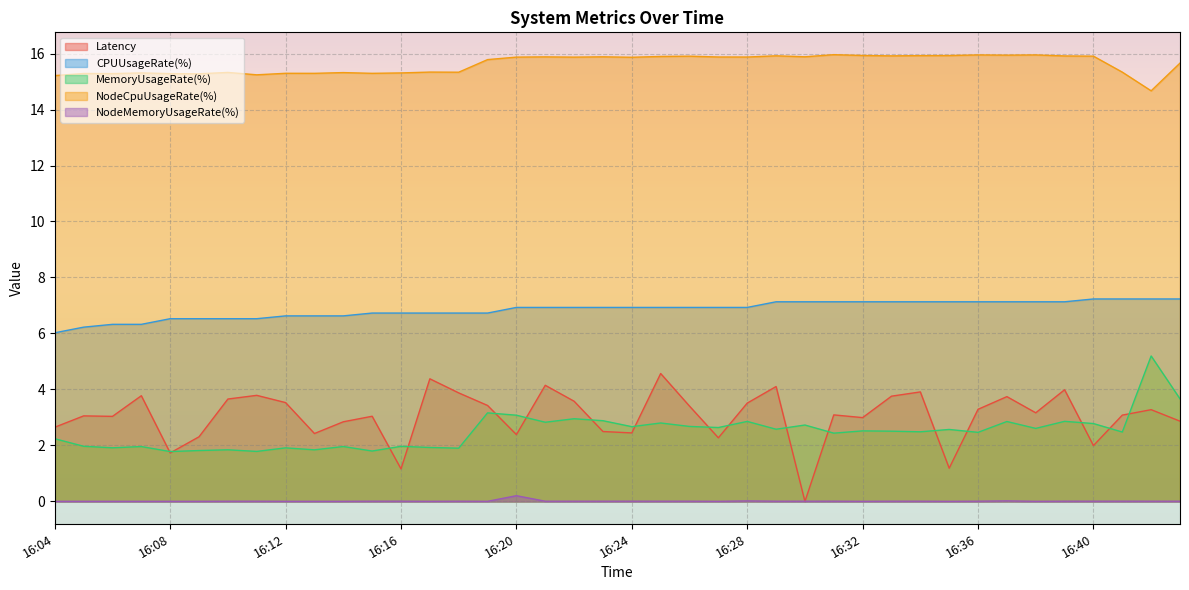

Reading right to left, extract all data points from this chart.

Latency: 16:43=2.9	16:42=3.3	16:41=3.1	16:40=2.0	16:39=4.0	16:38=3.2	16:37=3.7	16:36=3.3	16:35=1.2	16:34=3.9	16:33=3.8	16:32=3.0	16:31=3.1	16:30=0.0	16:29=4.1	16:28=3.5	16:27=2.3	16:26=3.4	16:25=4.6	16:24=2.4	16:23=2.5	16:22=3.6	16:21=4.1	16:20=2.4	16:19=3.4	16:18=3.9	16:17=4.4	16:16=1.2	16:15=3.0	16:14=2.8	16:13=2.4	16:12=3.5	16:11=3.8	16:10=3.7	16:09=2.3	16:08=1.7	16:07=3.8	16:06=3.0	16:05=3.1	16:04=2.7
CPUUsageRate(%): 16:43=7.2	16:42=7.2	16:41=7.2	16:40=7.2	16:39=7.1	16:38=7.1	16:37=7.1	16:36=7.1	16:35=7.1	16:34=7.1	16:33=7.1	16:32=7.1	16:31=7.1	16:30=7.1	16:29=7.1	16:28=6.9	16:27=6.9	16:26=6.9	16:25=6.9	16:24=6.9	16:23=6.9	16:22=6.9	16:21=6.9	16:20=6.9	16:19=6.7	16:18=6.7	16:17=6.7	16:16=6.7	16:15=6.7	16:14=6.6	16:13=6.6	16:12=6.6	16:11=6.5	16:10=6.5	16:09=6.5	16:08=6.5	16:07=6.3	16:06=6.3	16:05=6.2	16:04=6.0
MemoryUsageRate(%): 16:43=3.7	16:42=5.2	16:41=2.5	16:40=2.8	16:39=2.9	16:38=2.6	16:37=2.9	16:36=2.5	16:35=2.6	16:34=2.5	16:33=2.5	16:32=2.5	16:31=2.4	16:30=2.7	16:29=2.6	16:28=2.9	16:27=2.6	16:26=2.7	16:25=2.8	16:24=2.7	16:23=2.9	16:22=3.0	16:21=2.8	16:20=3.1	16:19=3.2	16:18=1.9	16:17=1.9	16:16=2.0	16:15=1.8	16:14=2.0	16:13=1.8	16:12=1.9	16:11=1.8	16:10=1.8	16:09=1.8	16:08=1.8	16:07=2.0	16:06=1.9	16:05=2.0	16:04=2.2
NodeCpuUsageRate(%): 16:43=15.7	16:42=14.7	16:41=15.3	16:40=15.9	16:39=15.9	16:38=15.9	16:37=15.9	16:36=16.0	16:35=15.9	16:34=15.9	16:33=15.9	16:32=15.9	16:31=16.0	16:30=15.9	16:29=15.9	16:28=15.9	16:27=15.9	16:26=15.9	16:25=15.9	16:24=15.9	16:23=15.9	16:22=15.9	16:21=15.9	16:20=15.9	16:19=15.8	16:18=15.3	16:17=15.3	16:16=15.3	16:15=15.3	16:14=15.3	16:13=15.3	16:12=15.3	16:11=15.2	16:10=15.3	16:09=15.3	16:08=15.3	16:07=15.3	16:06=15.3	16:05=15.3	16:04=15.2
NodeMemoryUsageRate(%): 16:43=0.0	16:42=0.0	16:41=0.0	16:40=0.0	16:39=0.0	16:38=0.0	16:37=0.0	16:36=0.0	16:35=0.0	16:34=0.0	16:33=0.0	16:32=0.0	16:31=0.0	16:30=0.0	16:29=0.0	16:28=0.0	16:27=0.0	16:26=0.0	16:25=0.0	16:24=0.0	16:23=0.0	16:22=0.0	16:21=0.0	16:20=0.2	16:19=0.0	16:18=0.0	16:17=0.0	16:16=0.0	16:15=0.0	16:14=0.0	16:13=0.0	16:12=0.0	16:11=0.0	16:10=0.0	16:09=0.0	16:08=0.0	16:07=0.0	16:06=0.0	16:05=0.0	16:04=0.0